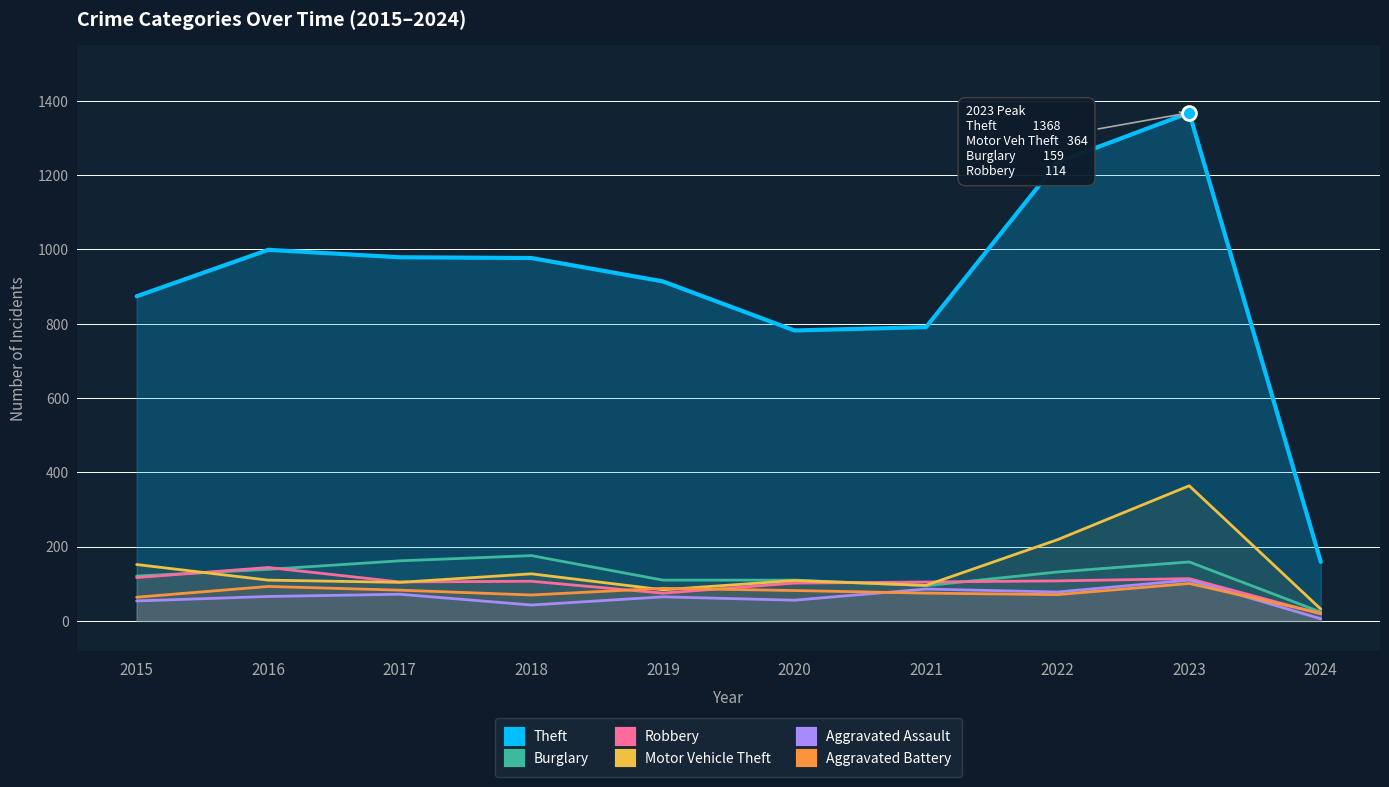

Reading right to left, what are all the values shown in this chart?

Theft: 159	1368	1235	791	782	914	977	979	999	874
Burglary: 24	159	132	95	110	110	176	162	139	121
Robbery: 19	114	108	105	102	75	107	105	144	117
Motor Vehicle Theft: 32	364	219	96	109	84	127	104	110	152
Aggravated Assault: 6	110	78	86	56	65	43	72	66	54
Aggravated Battery: 21	101	71	75	82	88	70	83	93	64